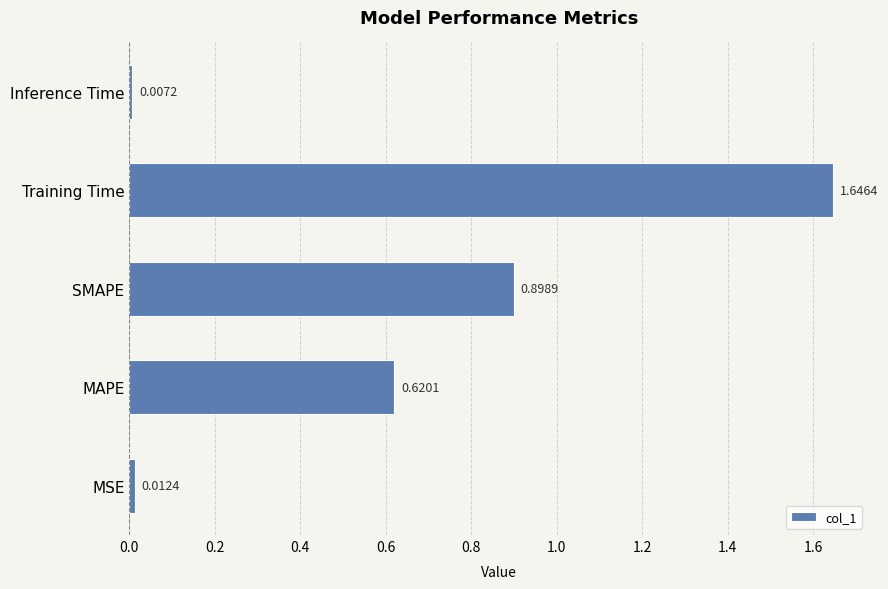

List the labels in order of value, smallest first.

Inference Time, MSE, MAPE, SMAPE, Training Time